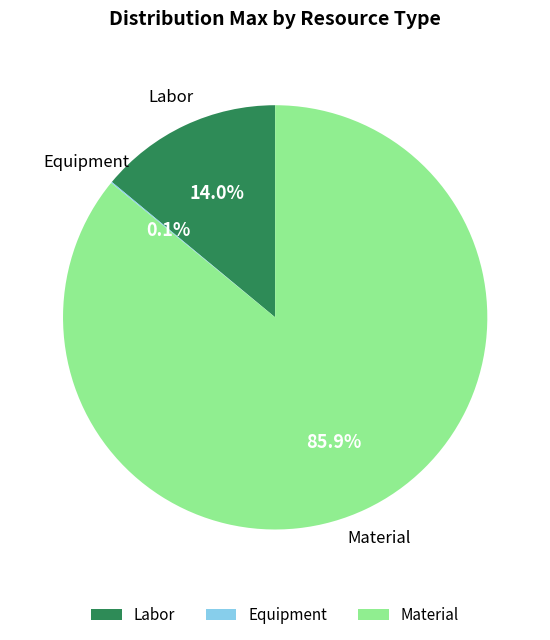

Combined, what portion of the pie is Labor and Material?

99.9%